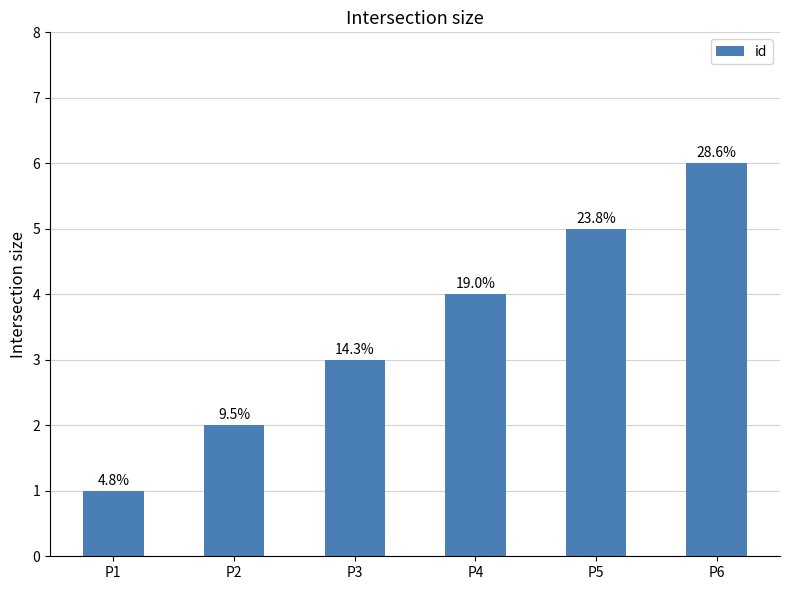

What is the value of the 2nd bar from the left?

2